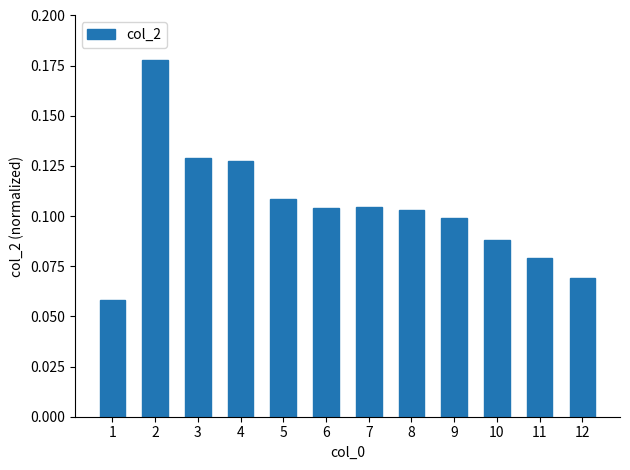

What is the sum of all values?

1.2